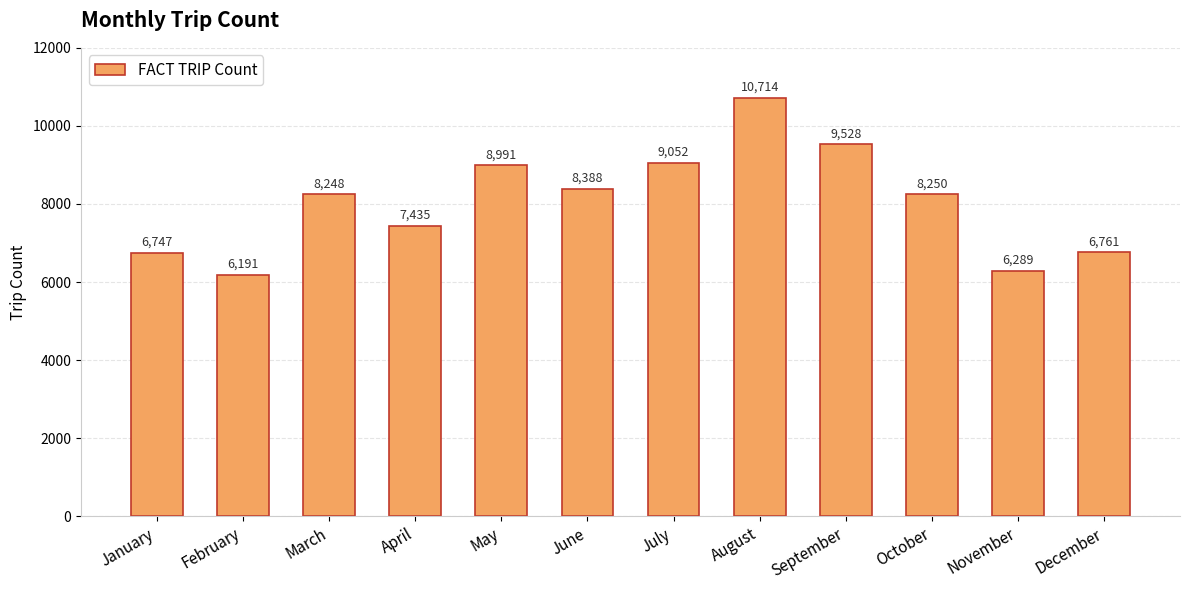

What is the difference between the second highest and second lowest values?

3239